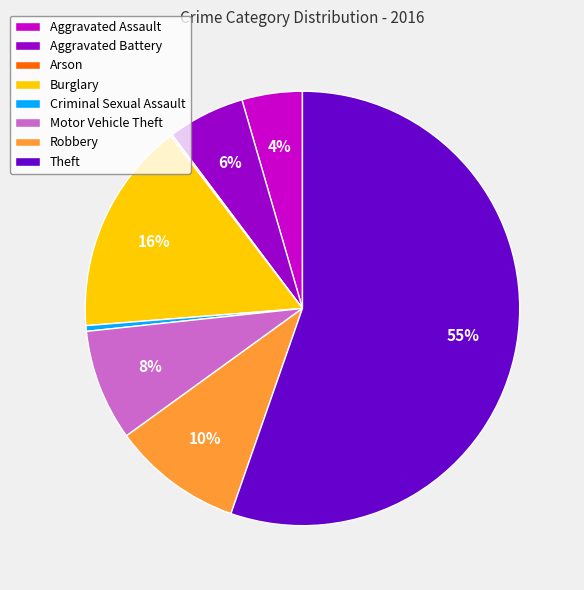

Approximately how many times larger is the value at Theft compared to Criminal Sexual Assault?

131.3